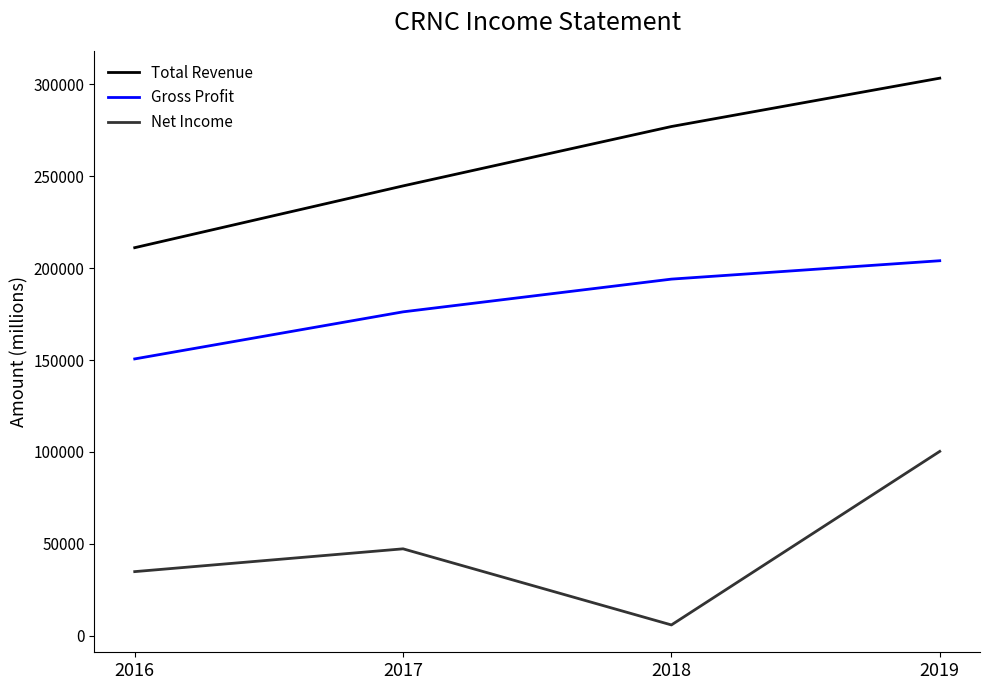

What is the total value across all series at 2018?

476900